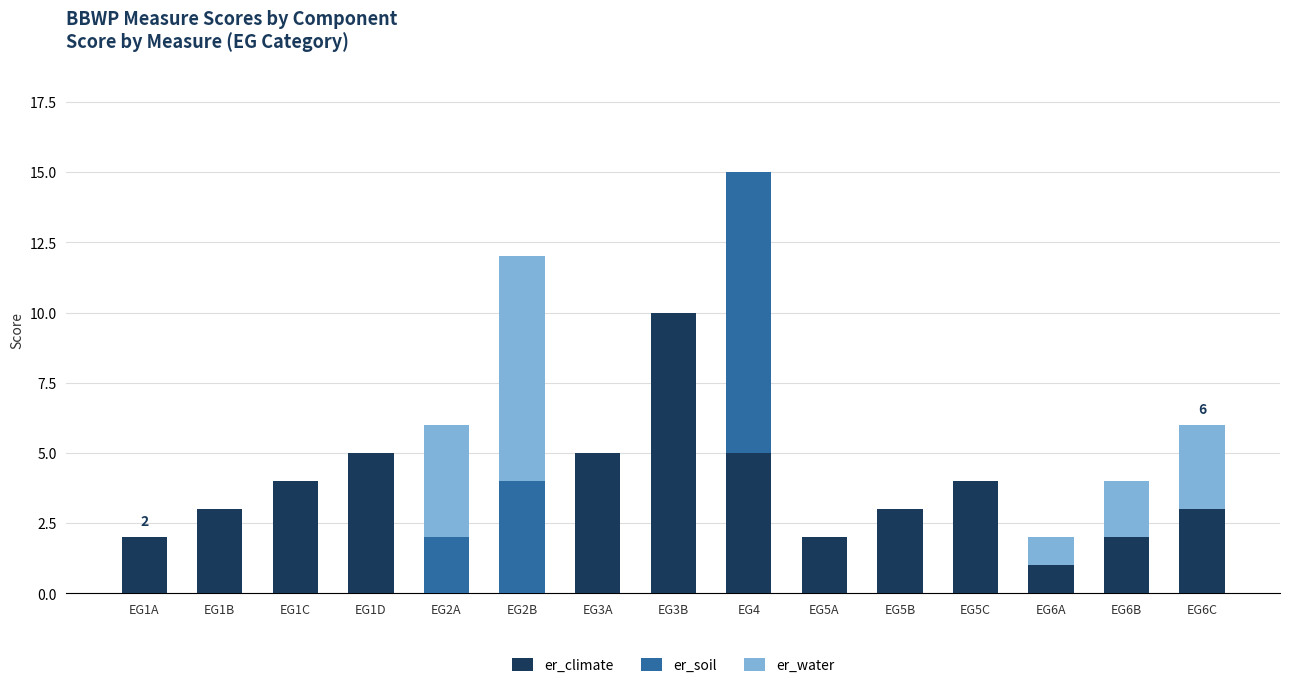

The value of er_climate at EG4 is 3. True or false?

False